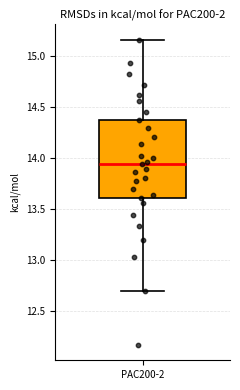

Read this box plot against the y-axis: the position of the median line, the range covered by the box, and the ends of both whiskers. The values are not printed on the chart, so give them approximately, as read against the axis.

median 13.95, box 13.60 to 14.35, whiskers 12.70 to 15.15